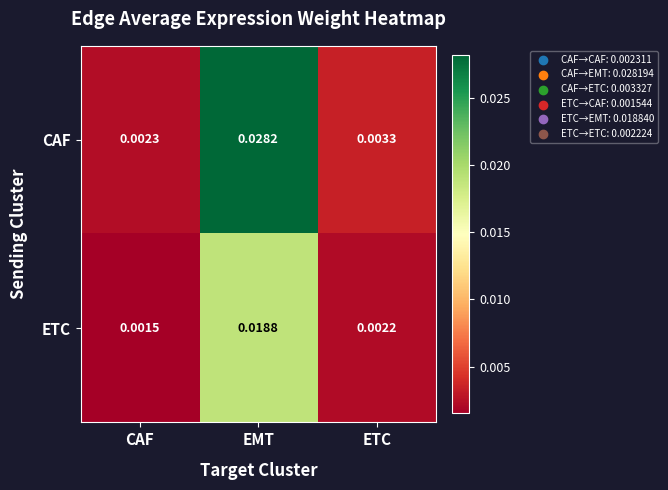

Rank the categories by CAF value from lowest to highest.

CAF, ETC, EMT